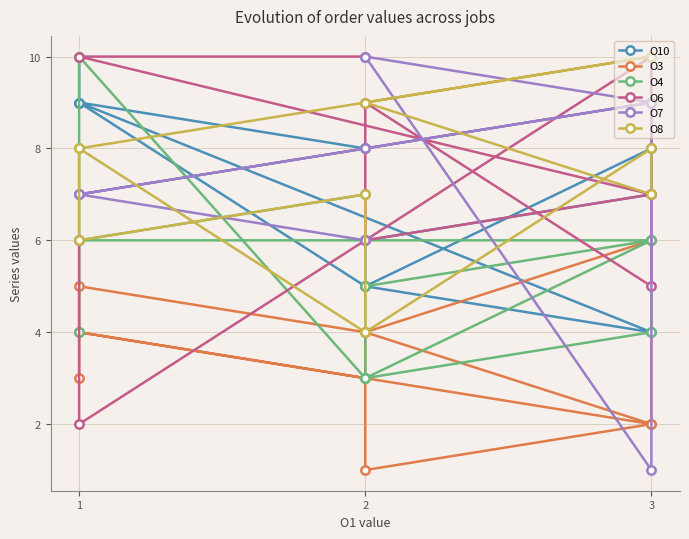

How many data points in O3 are less than 4?

5